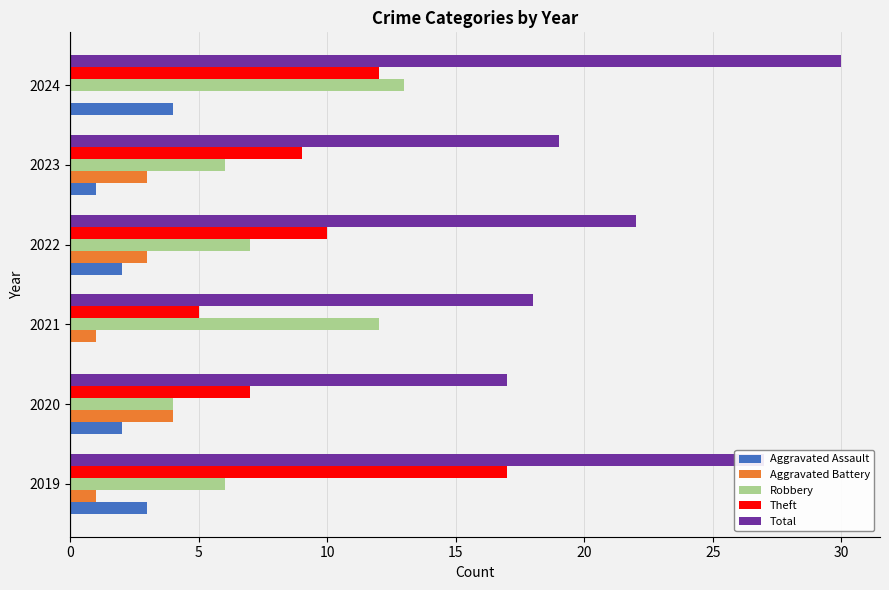

Is the value of Aggravated Assault at 2023 greater than the value of Theft at 2019?

No